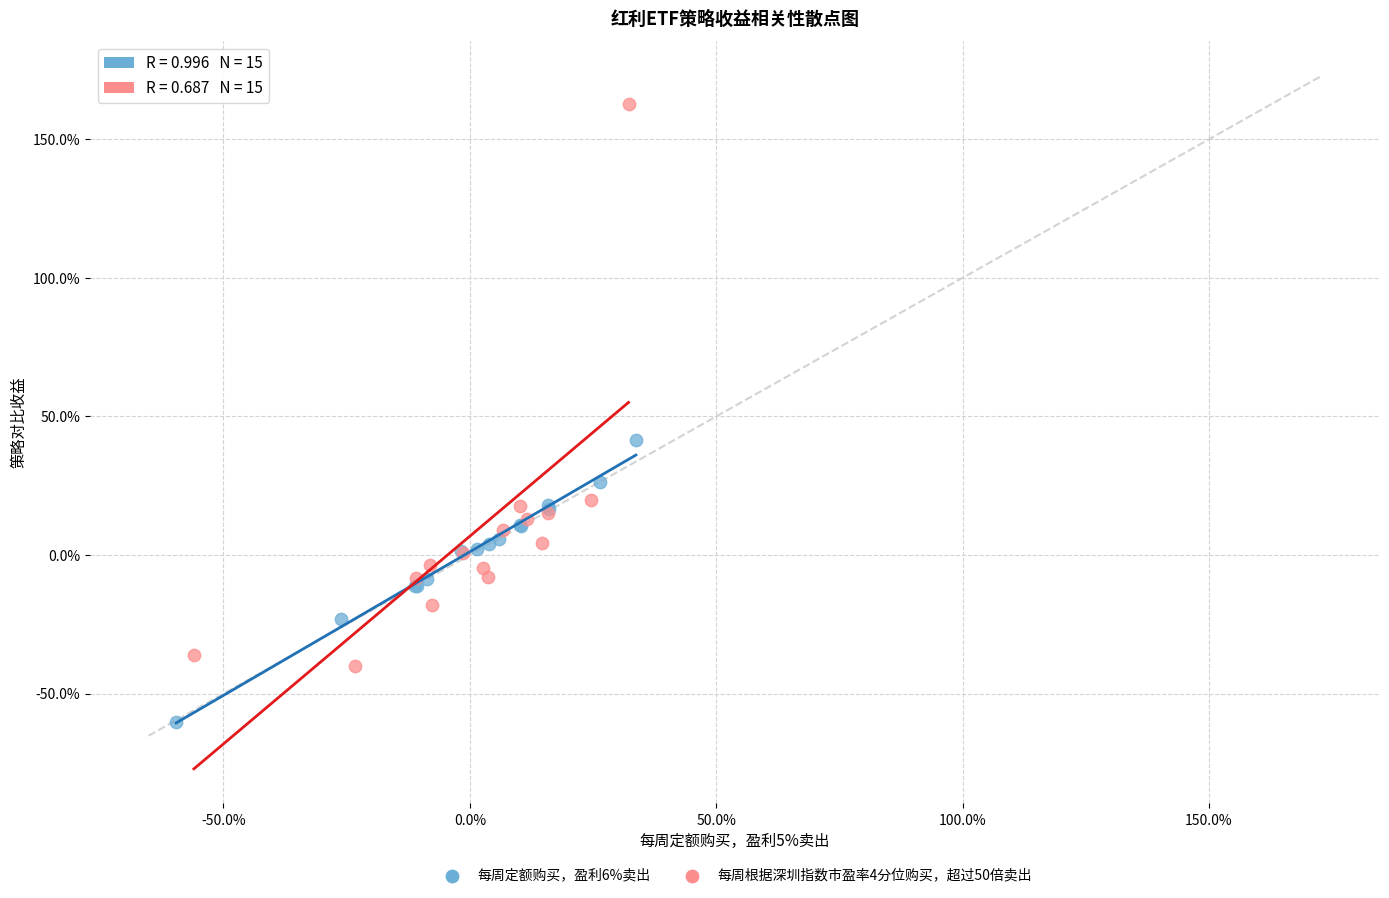

What are all the series names shown in the legend?

每周定额购买，盈利6%卖出, 每周根据深圳指数市盈率4分位购买，超过50倍卖出